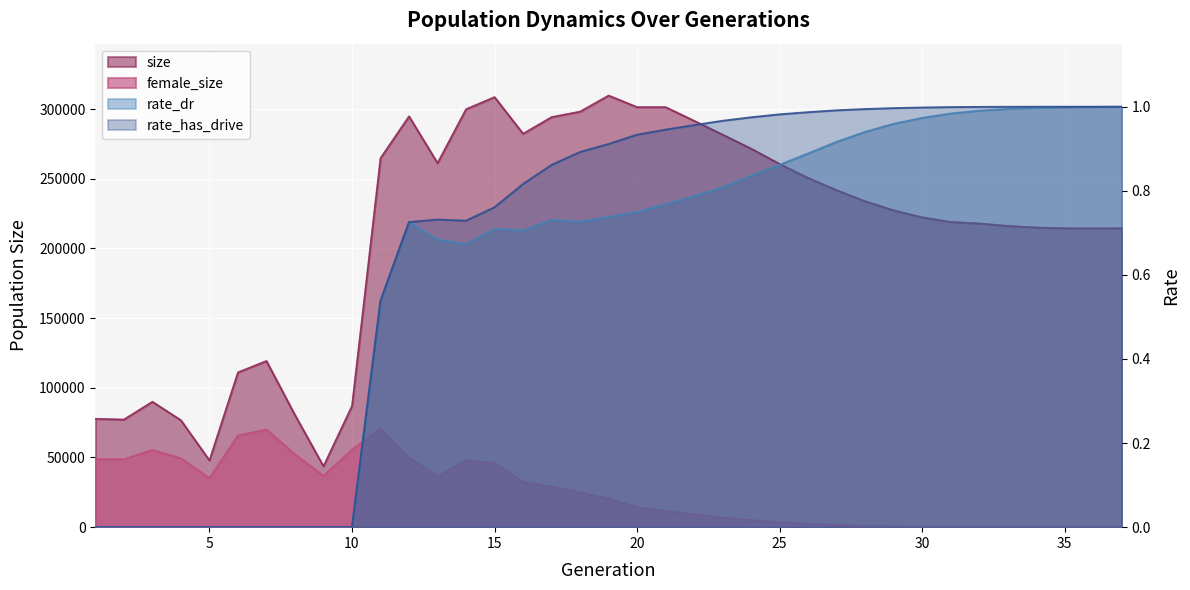

What are all the series names shown in the legend?

size, female_size, rate_dr, rate_has_drive